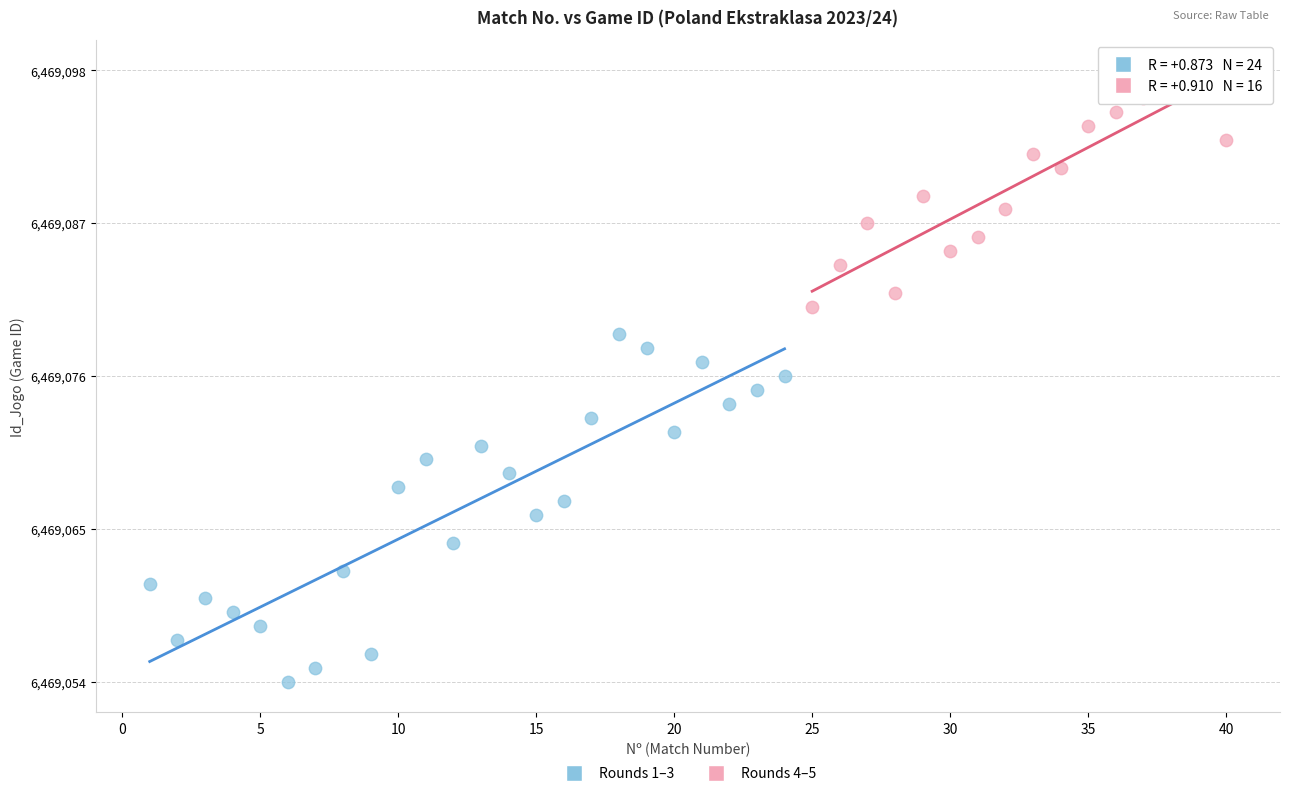

Which series has the largest Y range (max minus min)?

Rounds 1–3